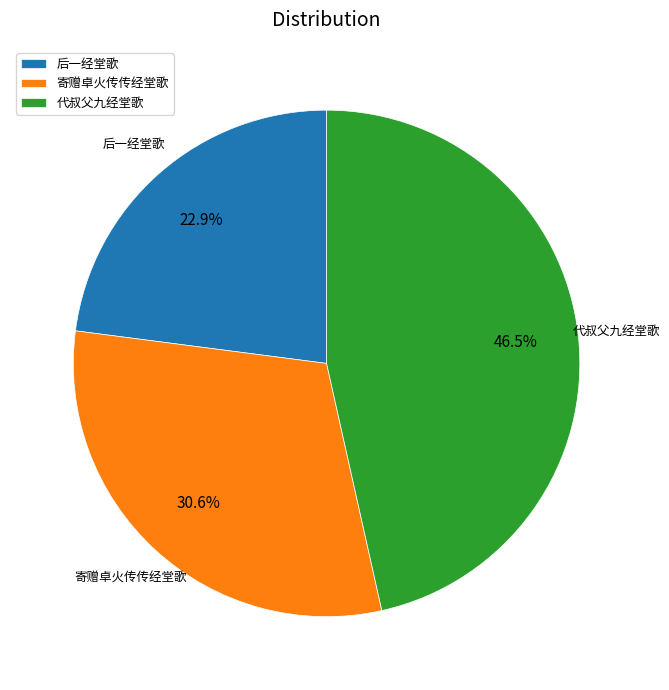

Which has a higher value, 代叔父九经堂歌 or 后一经堂歌?

代叔父九经堂歌